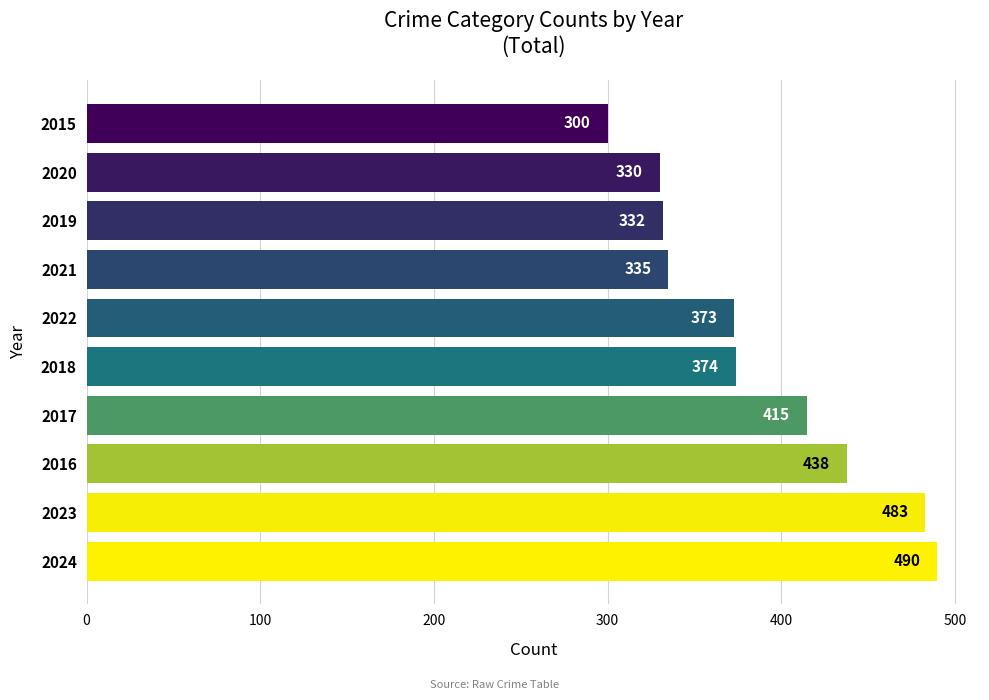

How many bars are there in total?

10